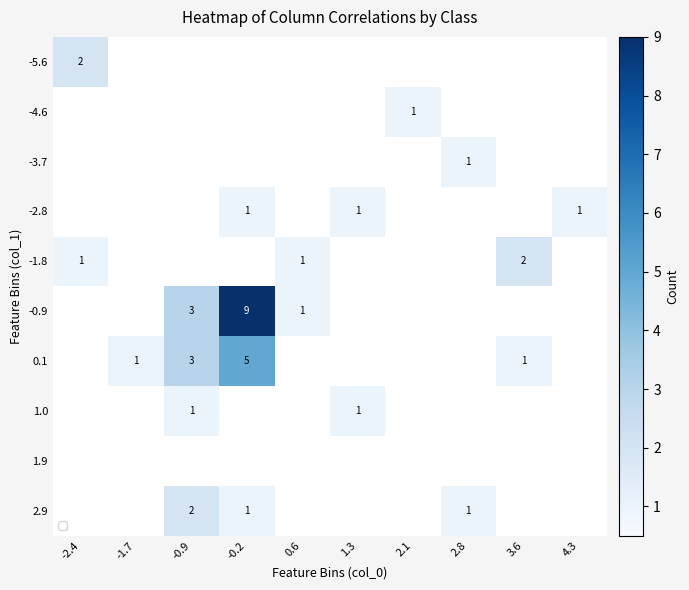

Is it true that -0.9 equals 3 at -0.9?

True